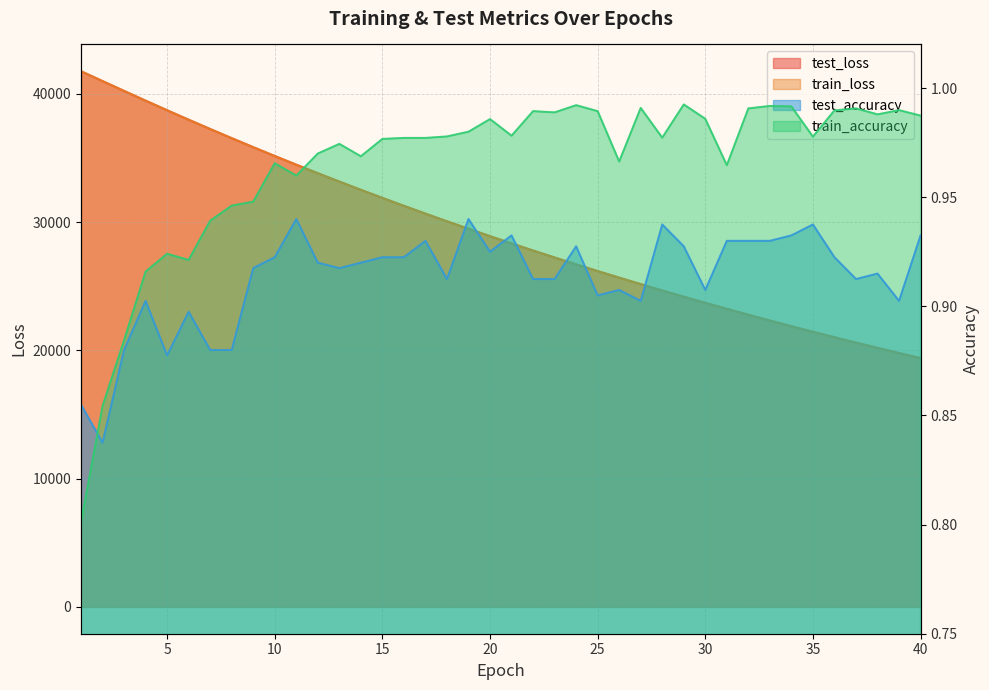

True or false: test_accuracy and train_loss intersect in this chart.

False